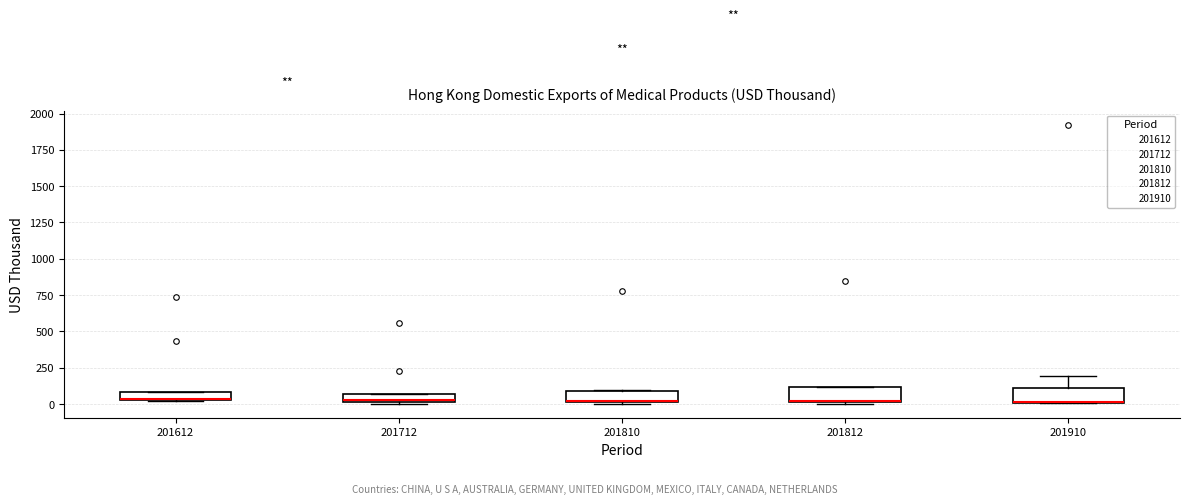

Where is the lower edge of the box at x = 201712 on the y-axis? The values are not printed on the chart, so give them approximately, as read against the axis.

0